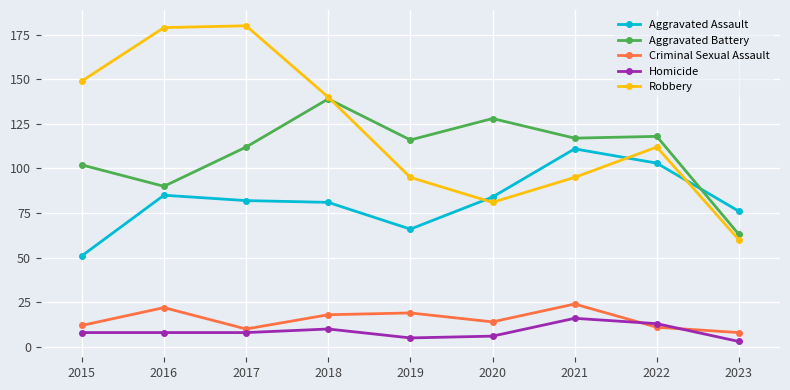

Reading right to left, what are all the values shown in this chart?

Aggravated Assault: 2023=76	2022=103	2021=111	2020=84	2019=66	2018=81	2017=82	2016=85	2015=51
Aggravated Battery: 2023=63	2022=118	2021=117	2020=128	2019=116	2018=139	2017=112	2016=90	2015=102
Criminal Sexual Assault: 2023=8	2022=11	2021=24	2020=14	2019=19	2018=18	2017=10	2016=22	2015=12
Homicide: 2023=3	2022=13	2021=16	2020=6	2019=5	2018=10	2017=8	2016=8	2015=8
Robbery: 2023=60	2022=112	2021=95	2020=81	2019=95	2018=140	2017=180	2016=179	2015=149